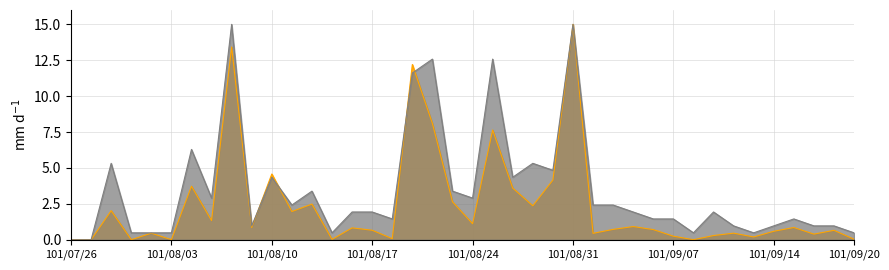

Reading left to right, transcribe all the data shown in this chart.

col_1: 0.0	0.0	2.0	0.0	0.5	0.0	3.7	1.3	13.4	0.9	4.6	2.0	2.5	0.0	0.8	0.7	0.1	12.2	8.1	2.6	1.1	7.6	3.6	2.4	4.2	15.0	0.4	0.7	0.9	0.7	0.2	0.0	0.3	0.5	0.2	0.6	0.9	0.4	0.7	0.0
col_8: 0.0	0.0	5.3	0.5	0.5	0.5	6.3	2.9	15.0	1.0	4.4	2.4	3.4	0.5	1.9	1.9	1.5	11.6	12.6	3.4	2.9	12.6	4.4	5.3	4.8	15.0	2.4	2.4	1.9	1.5	1.5	0.5	1.9	1.0	0.5	1.0	1.5	1.0	1.0	0.5